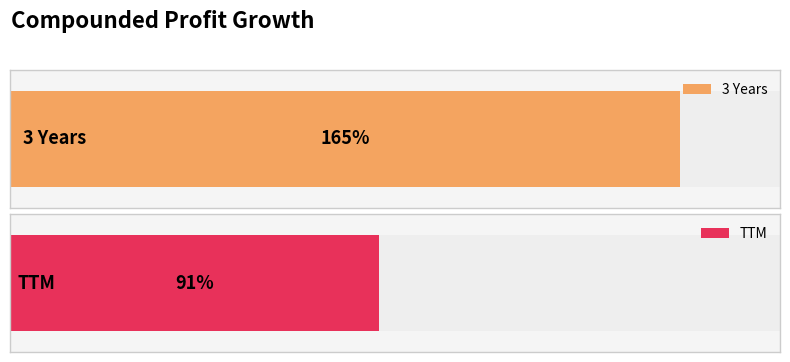

Reading left to right, what are all the values shown in this chart?

3 Years=165	TTM=91